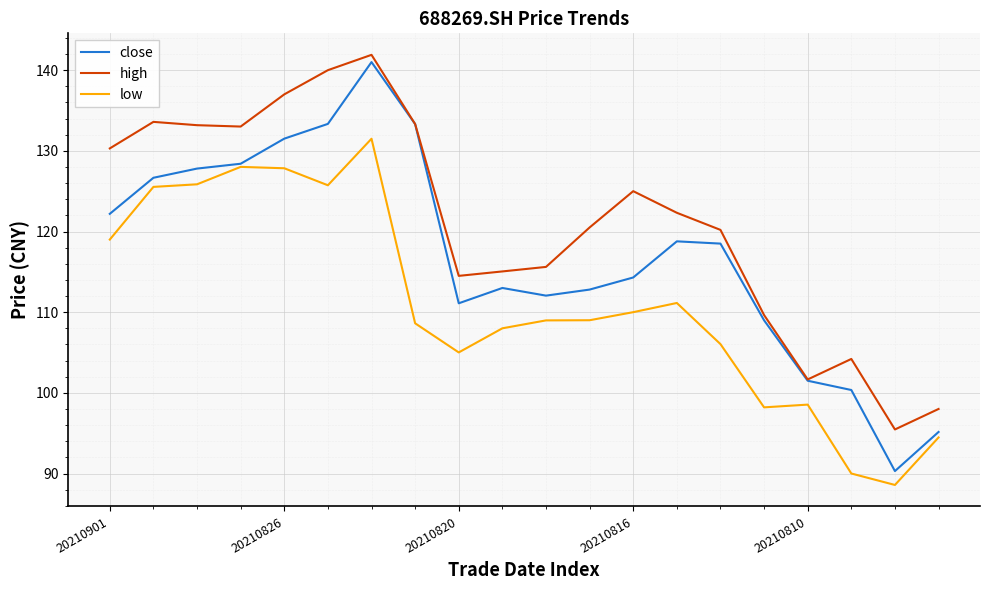

Rank the series by their average value, from lowest to highest.

low, close, high